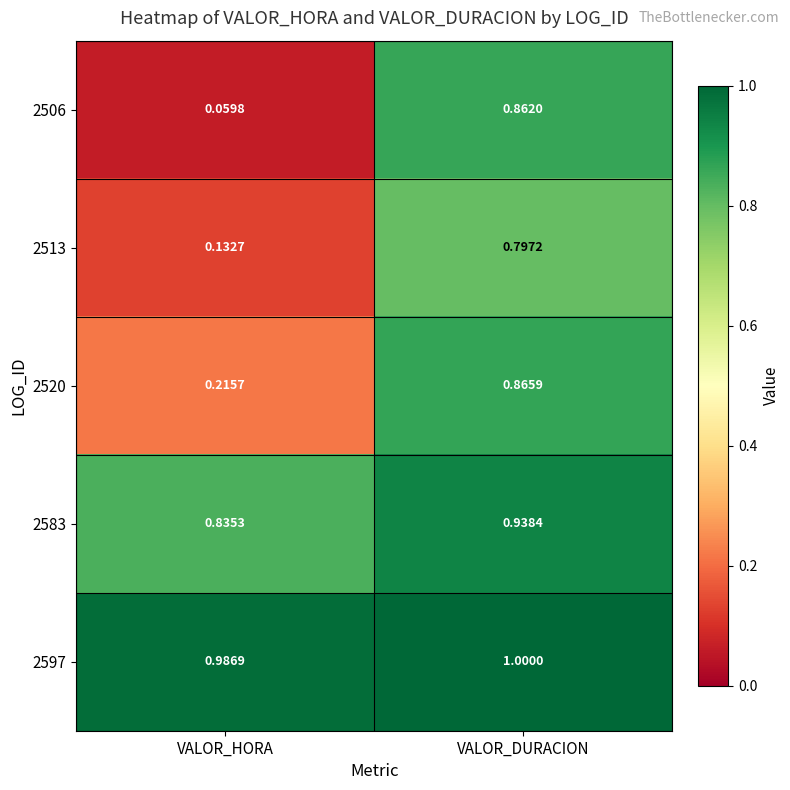

Where is 2506 nearest to the value 0?

VALOR_HORA